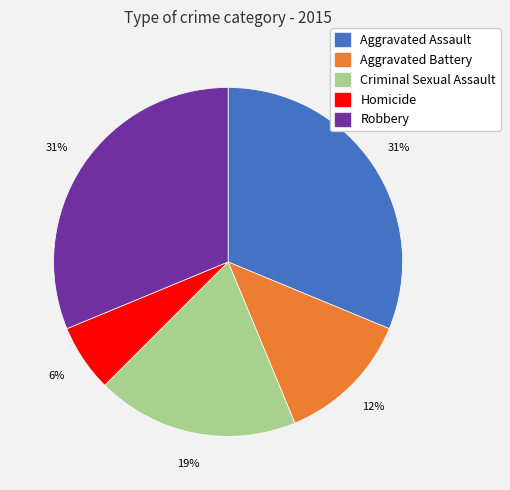

To the nearest percent, what portion does Robbery represent?

31%